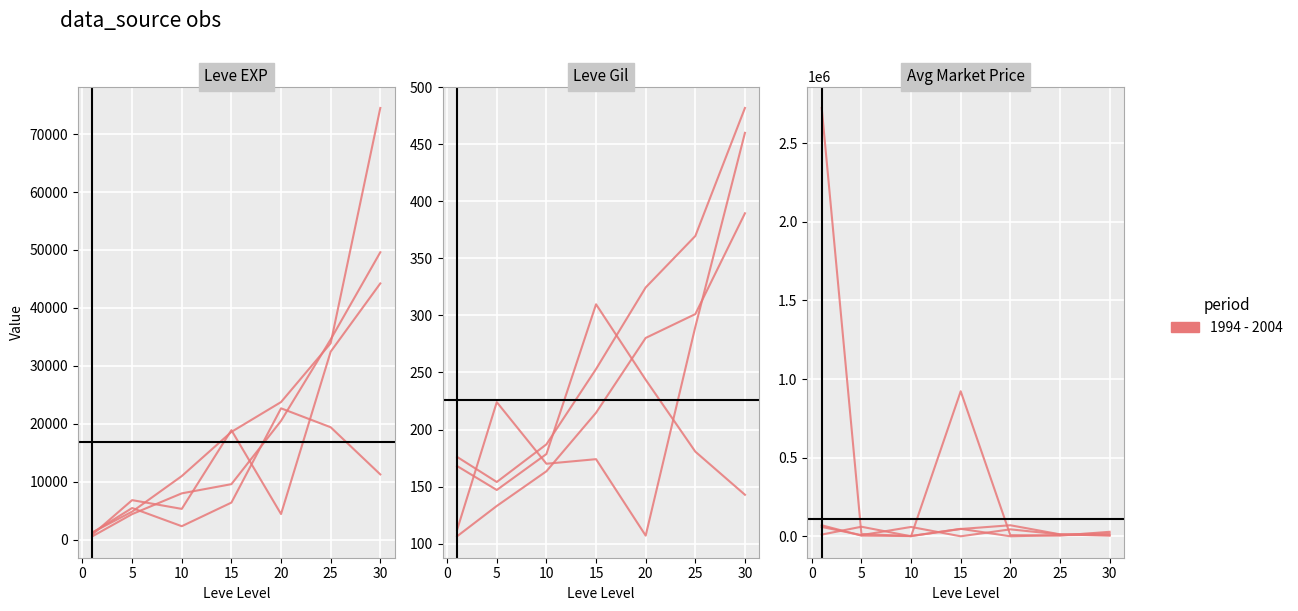

True or false: there are more than 0 points higher than both neighbors.

True